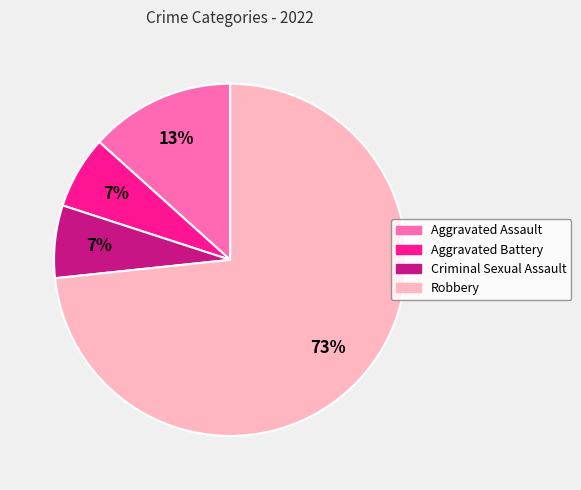

To the nearest percent, what is the average slice percentage?

25%